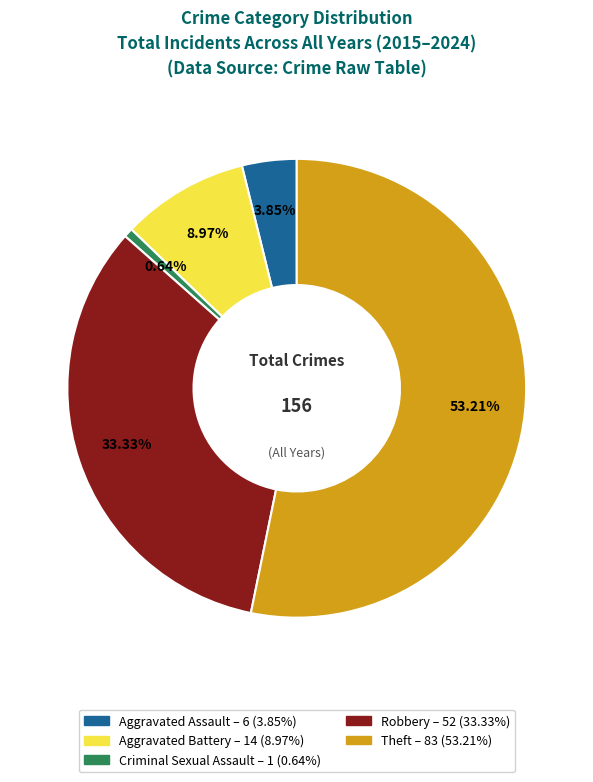

Is there any slice that represents more than half of the pie?

Yes